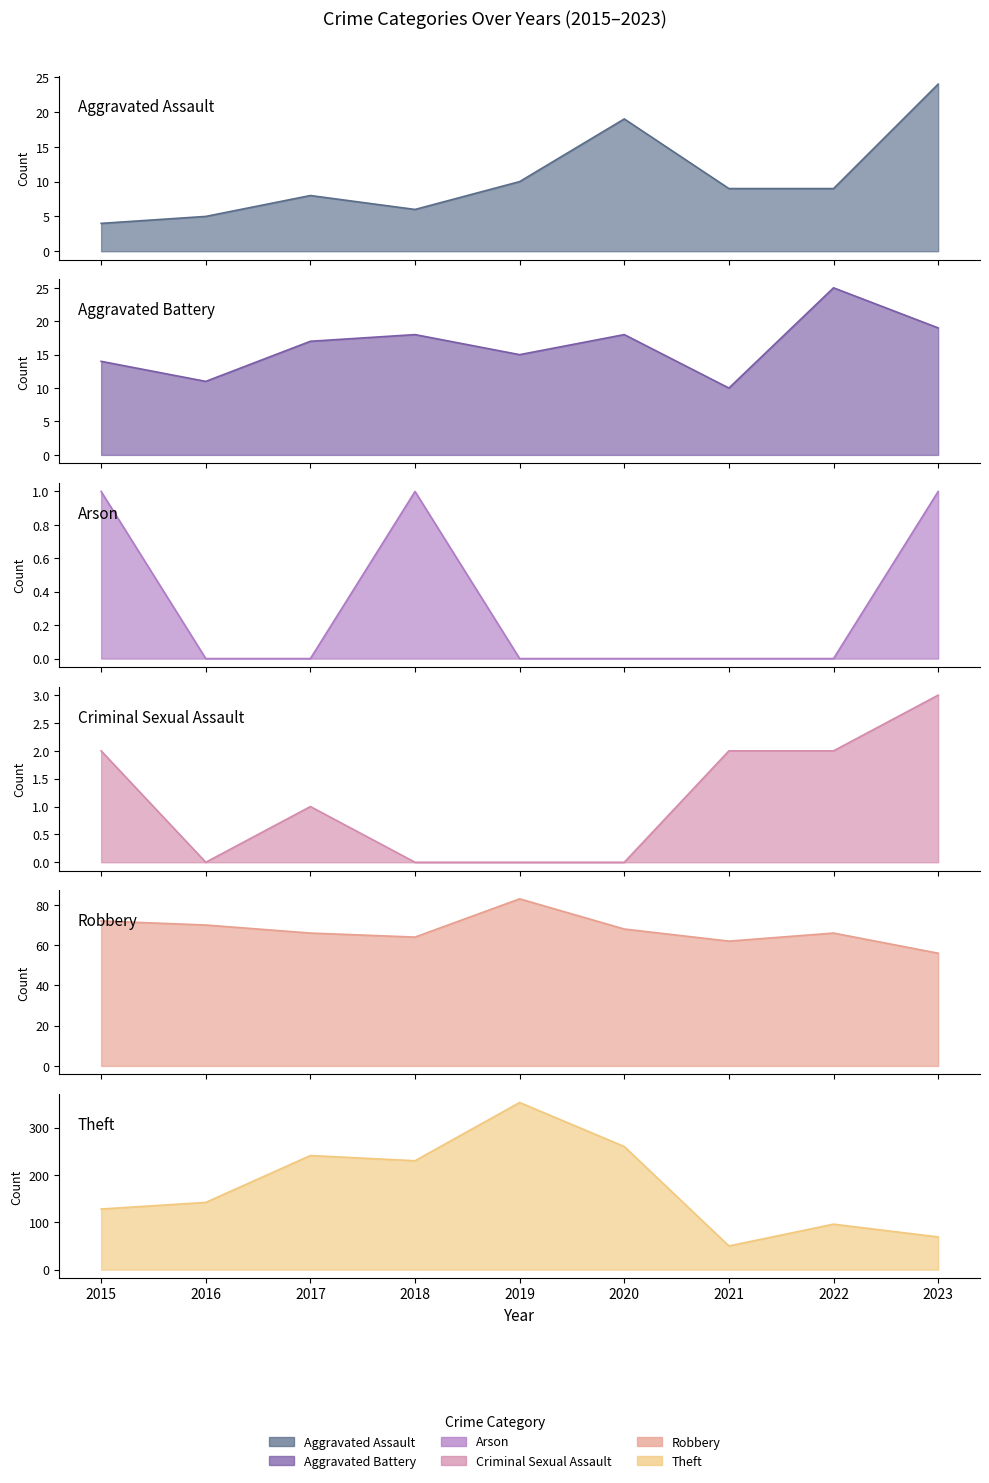

What is the difference between the maximum and second lowest values in the Arson series?

1